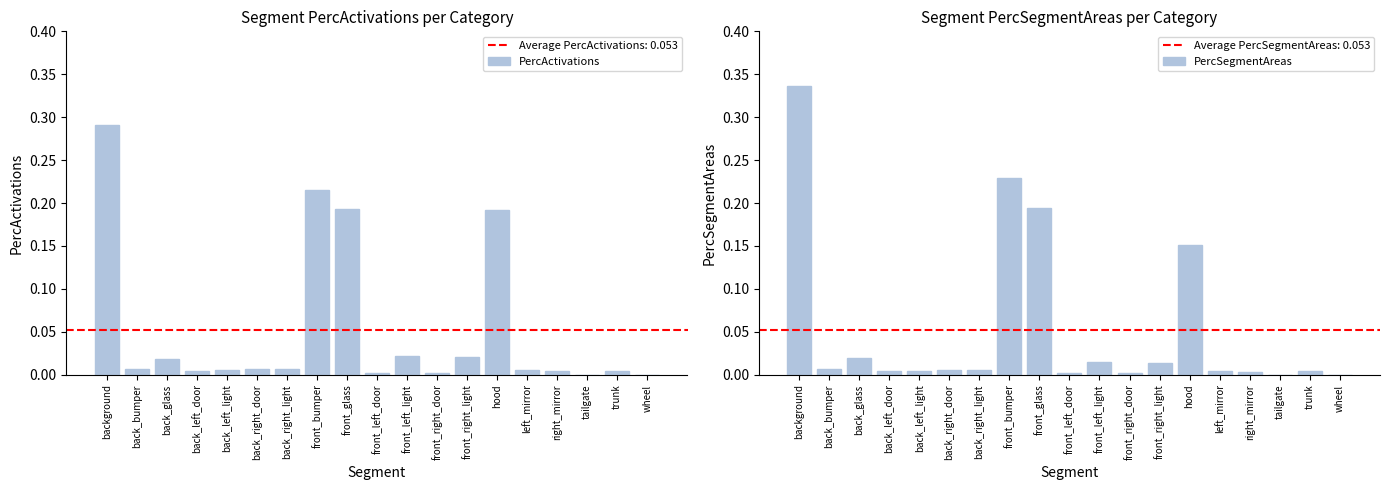

At which label is PercActivations closest to 0?

wheel